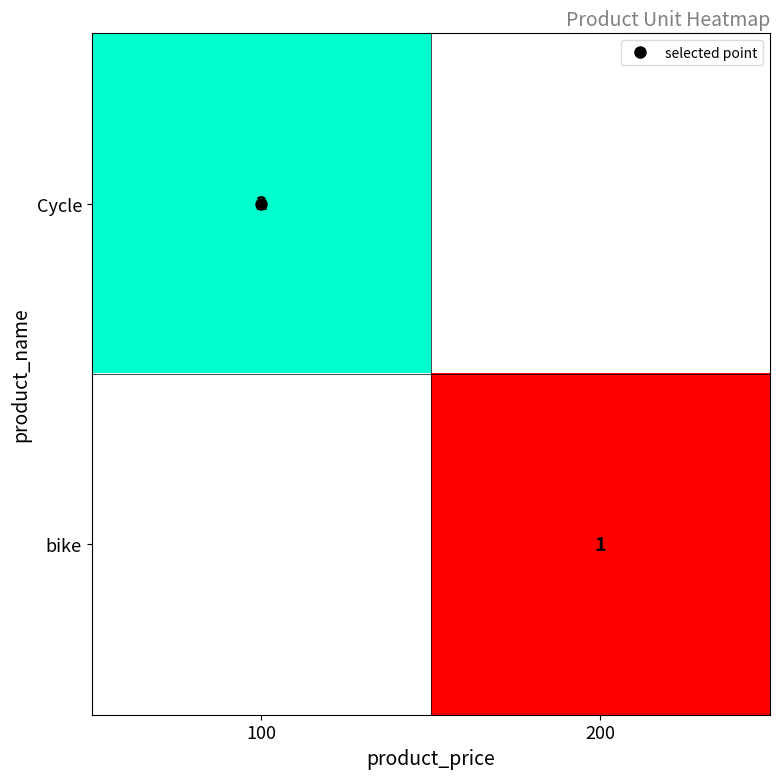

Where is Cycle nearest to the value 2?

100